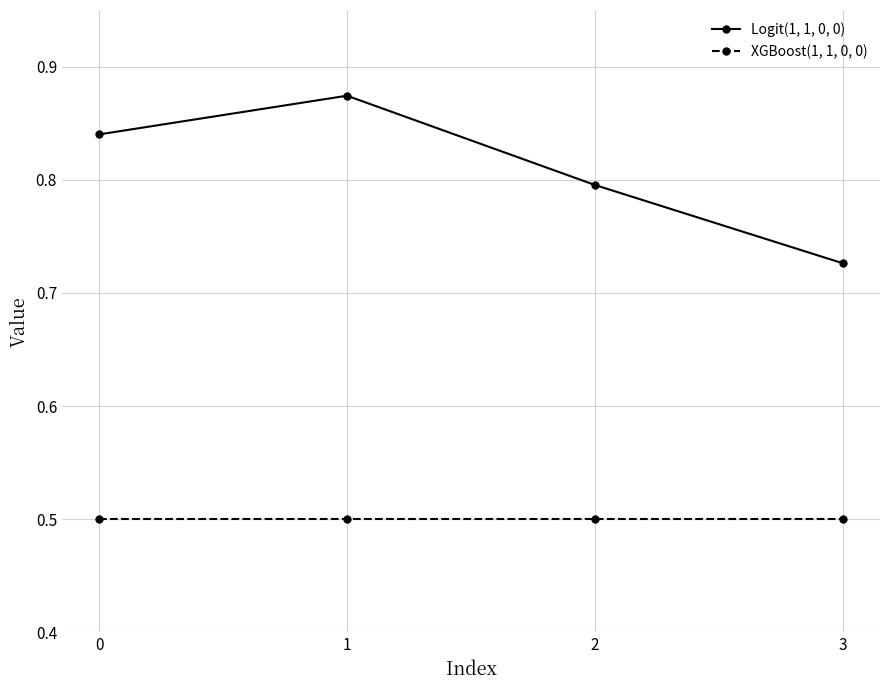

Where is Logit(1, 1, 0, 0) nearest to the value 0?

3